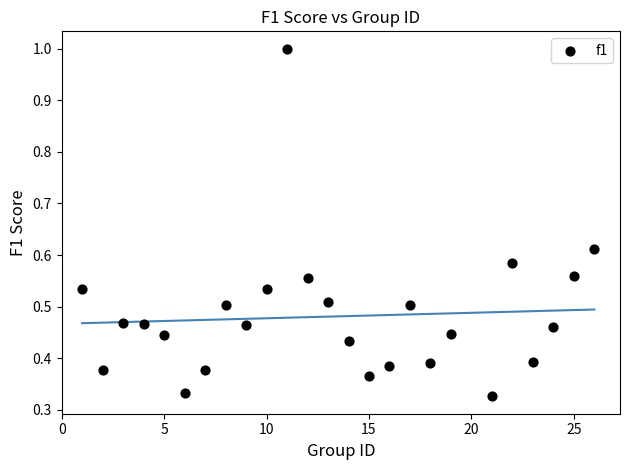

What is the range of X values (max minus min)?

25.0